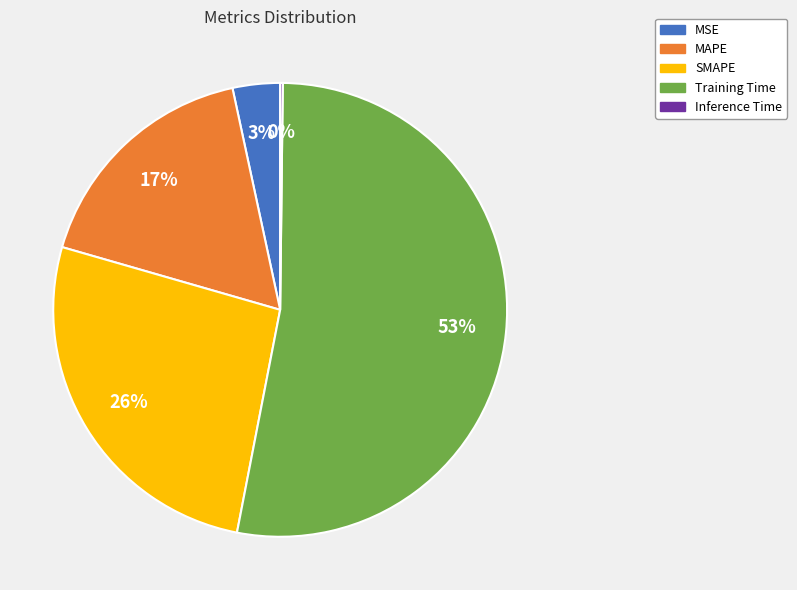

To the nearest percent, what percentage of the pie is MAPE?

17%